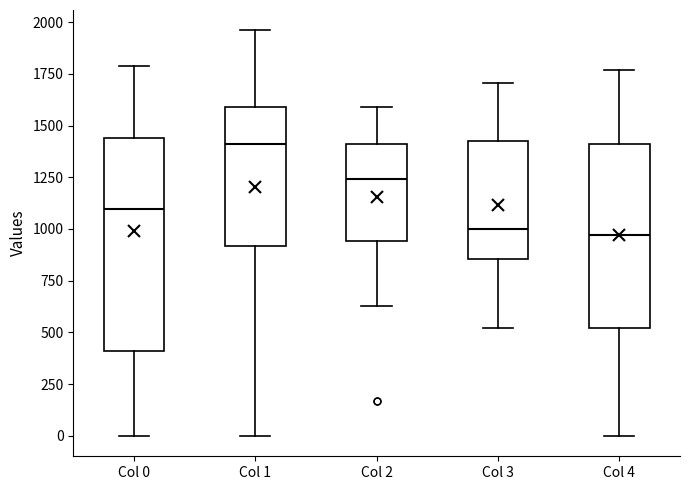

Reading left to right, transcribe this box plot: for each box, give where its median line is, the range the box spans, and where its two whiskers end, as read against the y-axis. The values are not printed on the chart, so give them approximately, as read against the axis.

Col 0: median 1100, box 400 to 1450, whiskers 0 to 1800
Col 1: median 1400, box 900 to 1600, whiskers 0 to 1950
Col 2: median 1250, box 950 to 1400, whiskers 650 to 1600
Col 3: median 1000, box 850 to 1450, whiskers 500 to 1700
Col 4: median 950, box 500 to 1400, whiskers 0 to 1750